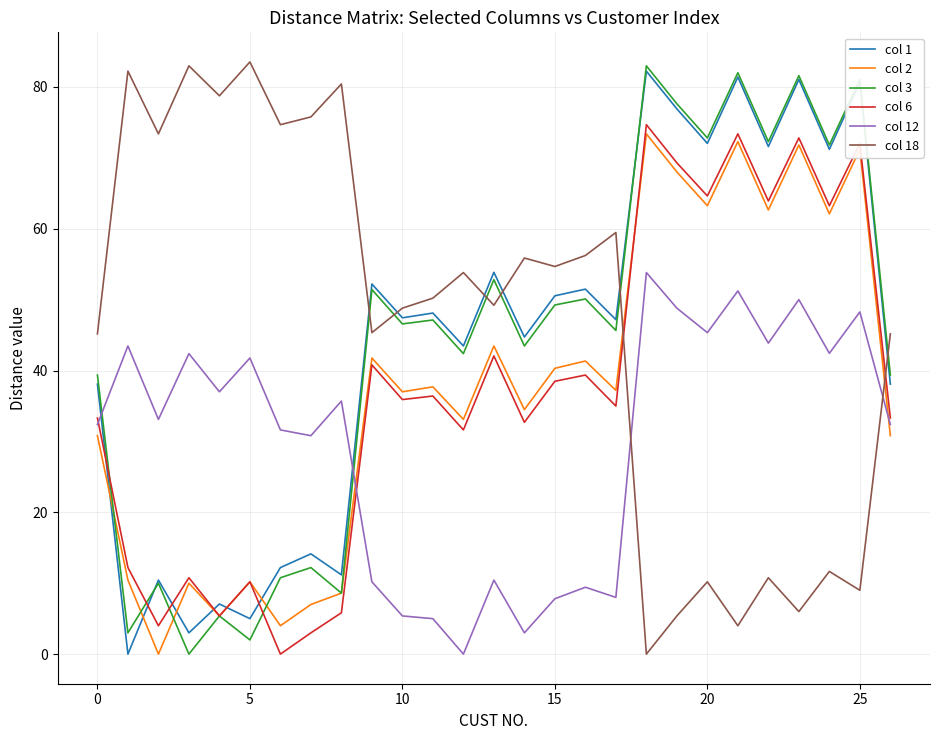

What is the greatest value displayed?

83.5